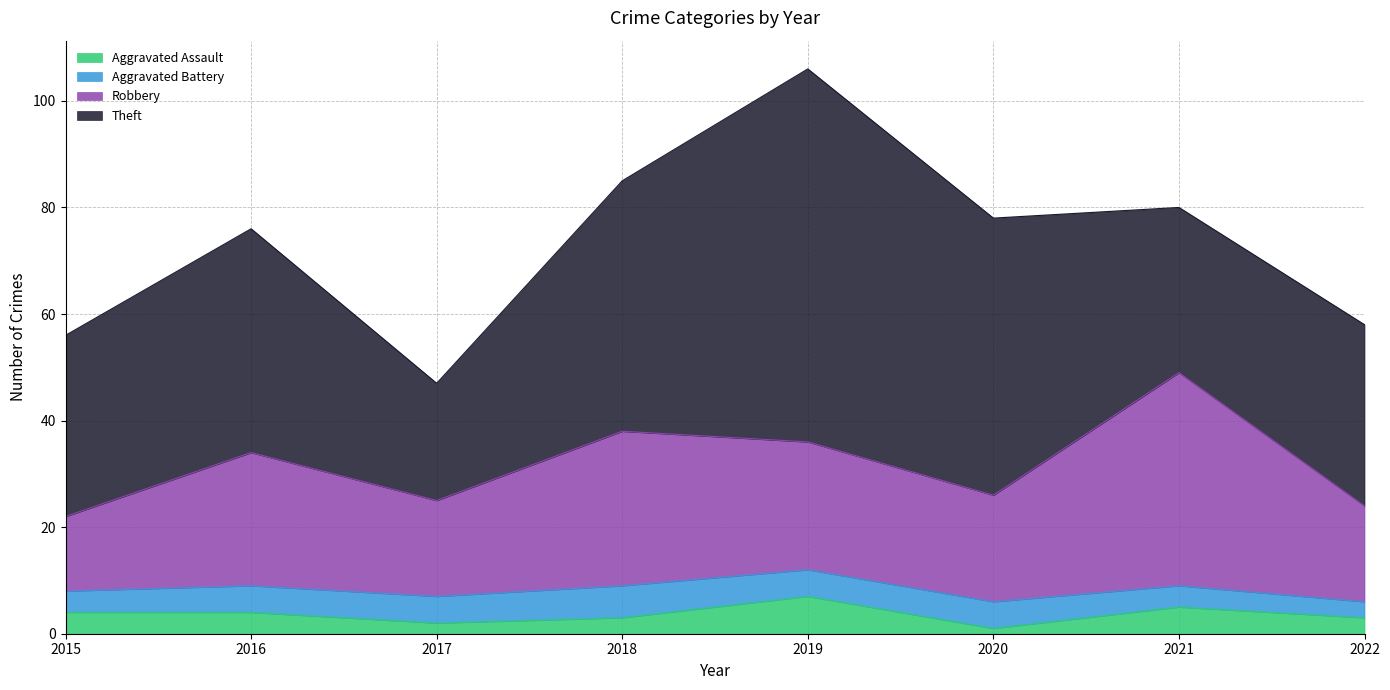

Which category has the highest value in the Aggravated Assault series?

2019